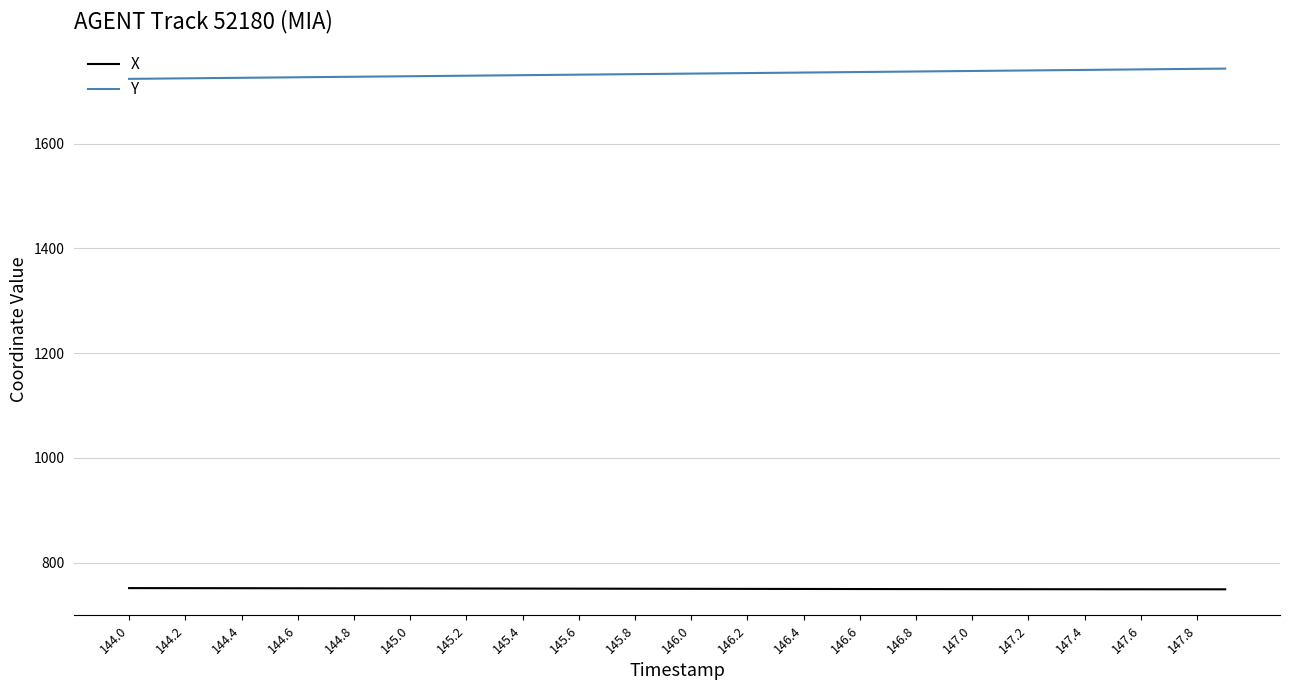

True or false: Y and X intersect in this chart.

False